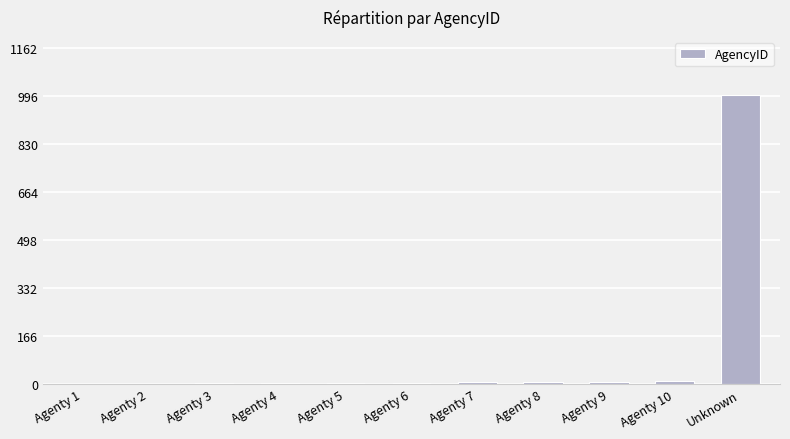

At which category does the chart reach its peak across all series?

Unknown